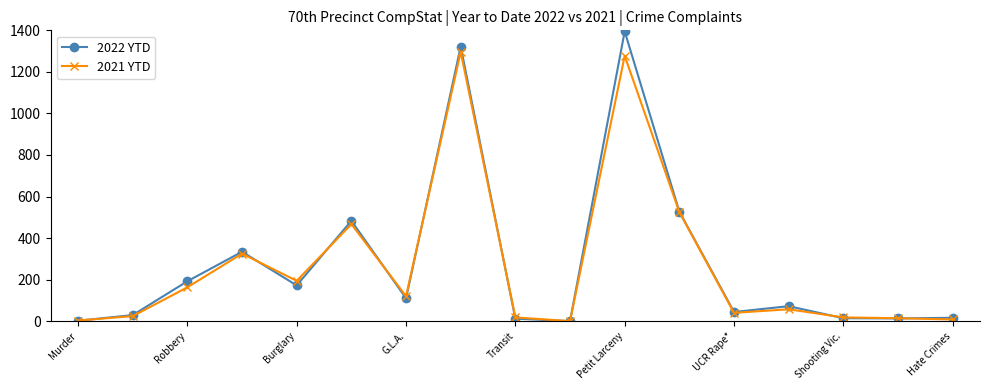

What is the highest value of the 2021 YTD series?

1296